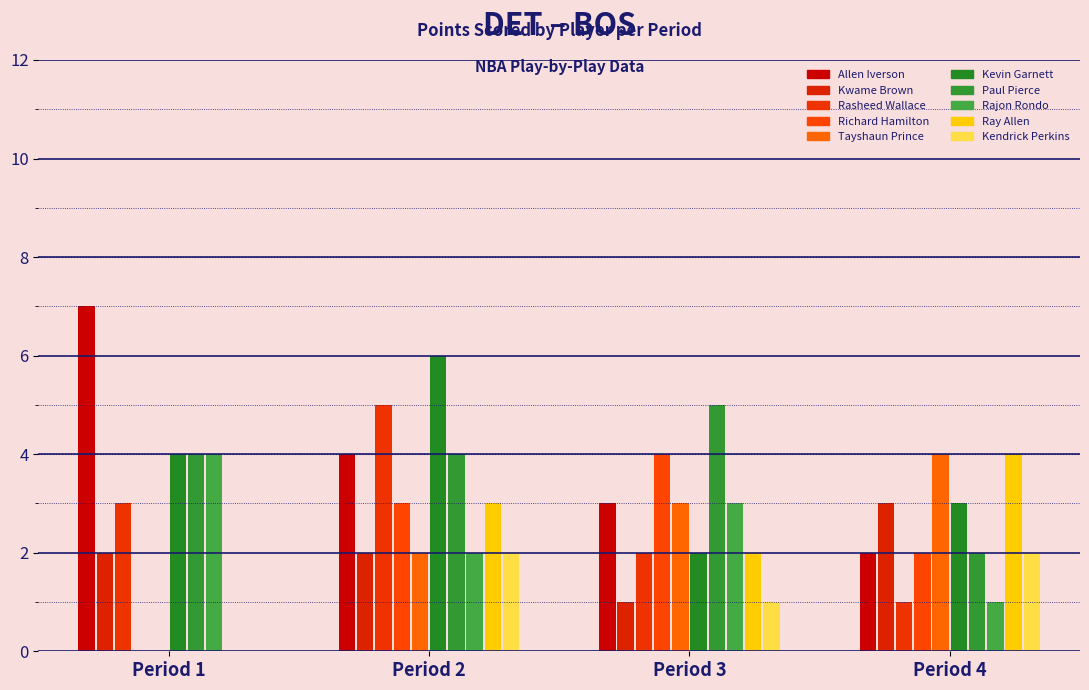

Does the chart contain stacked bars?

No